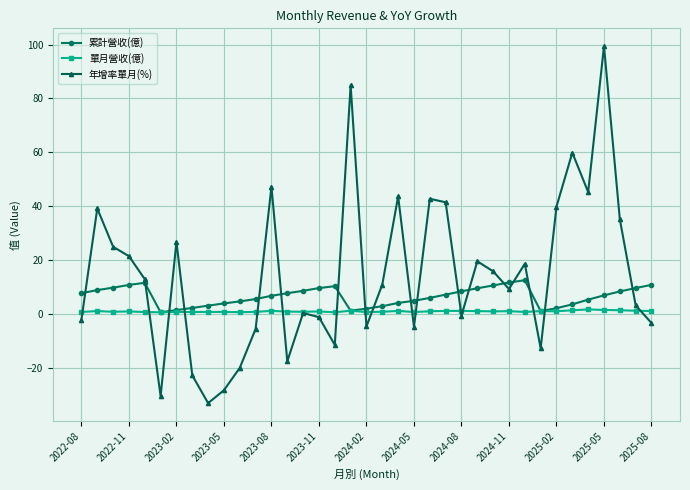

Rank the series by their average value, from lowest to highest.

單月營收(億), 累計營收(億), 年增率單月(%)